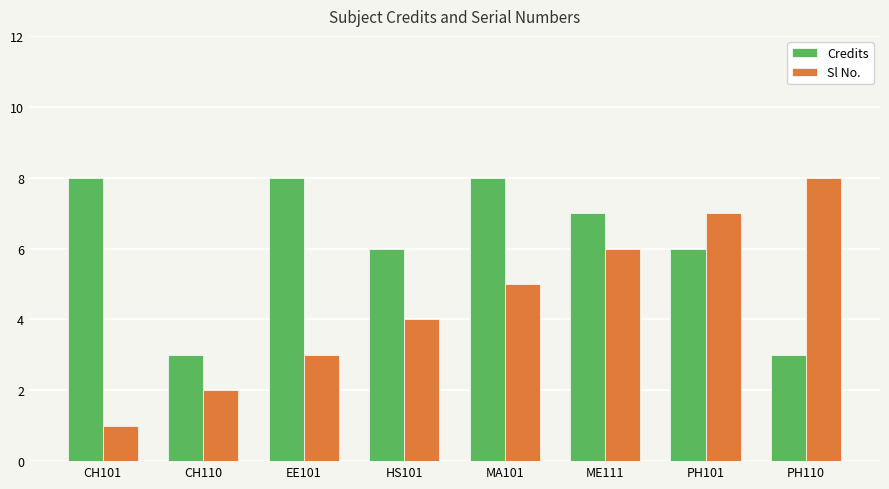

Which series has the largest total across all categories?

Credits